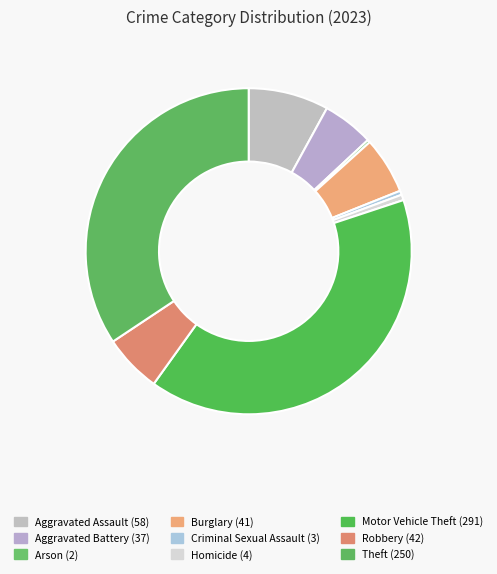

Is there a majority slice in this chart?

No